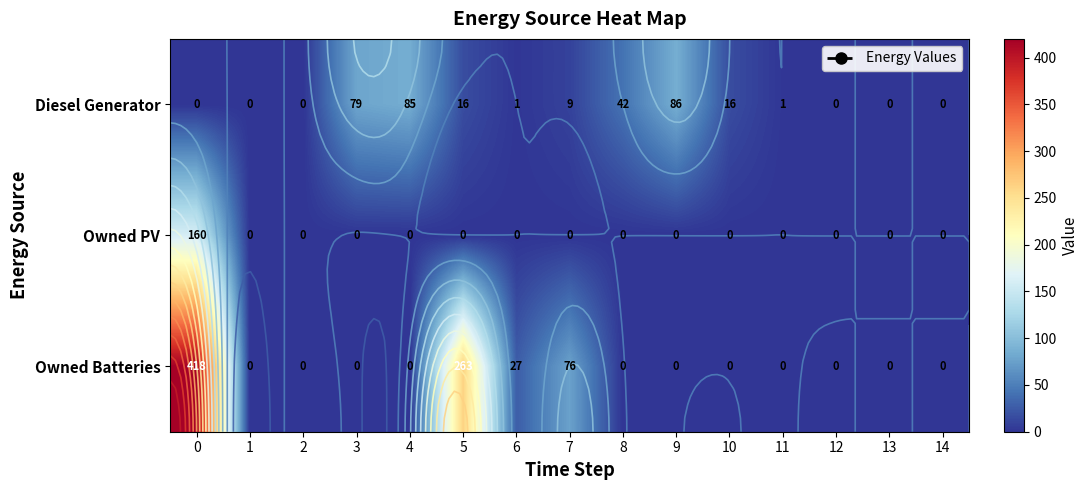

What is the sum of all Owned Batteries values?

784